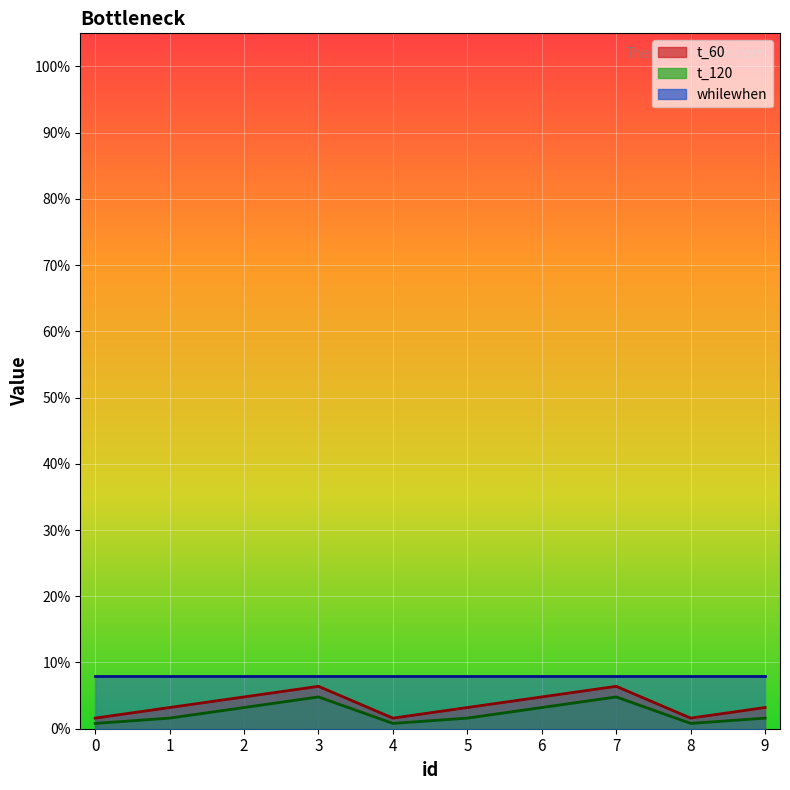

Which series changed the most between 0 and 9?

t_60